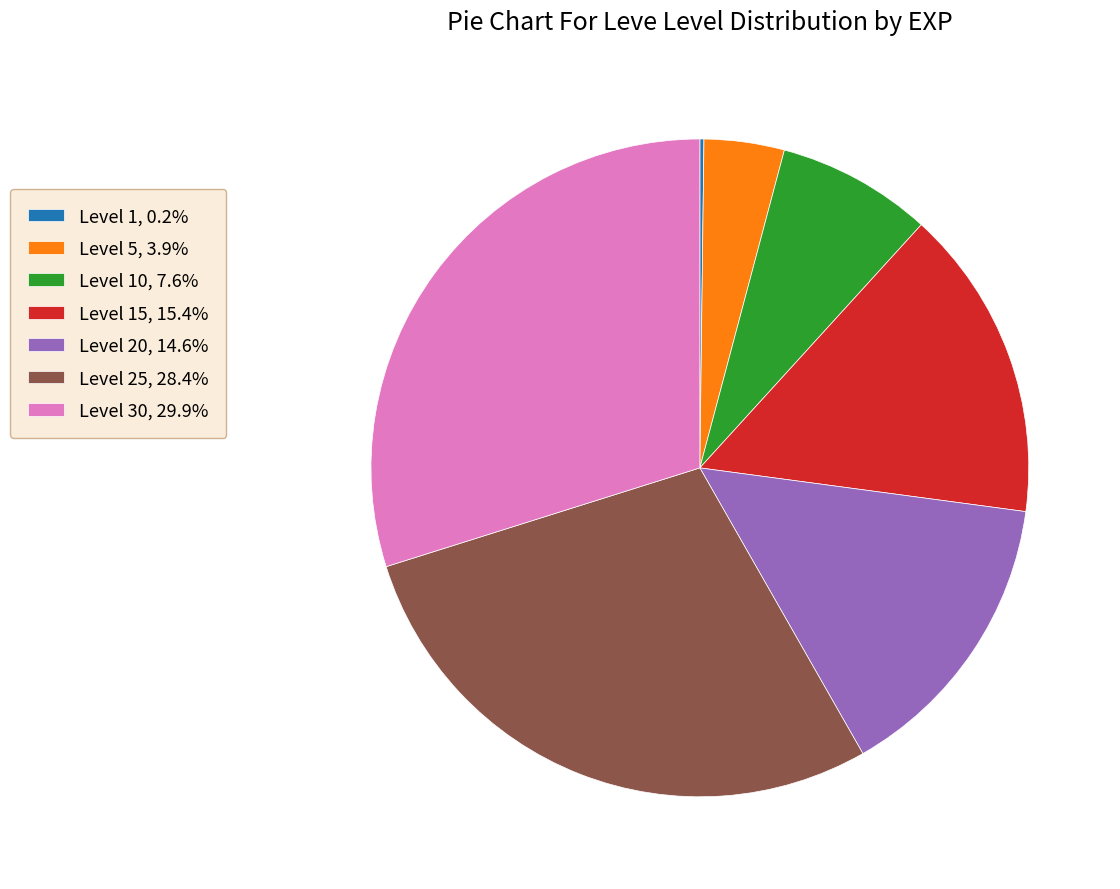

Is there a majority slice in this chart?

No